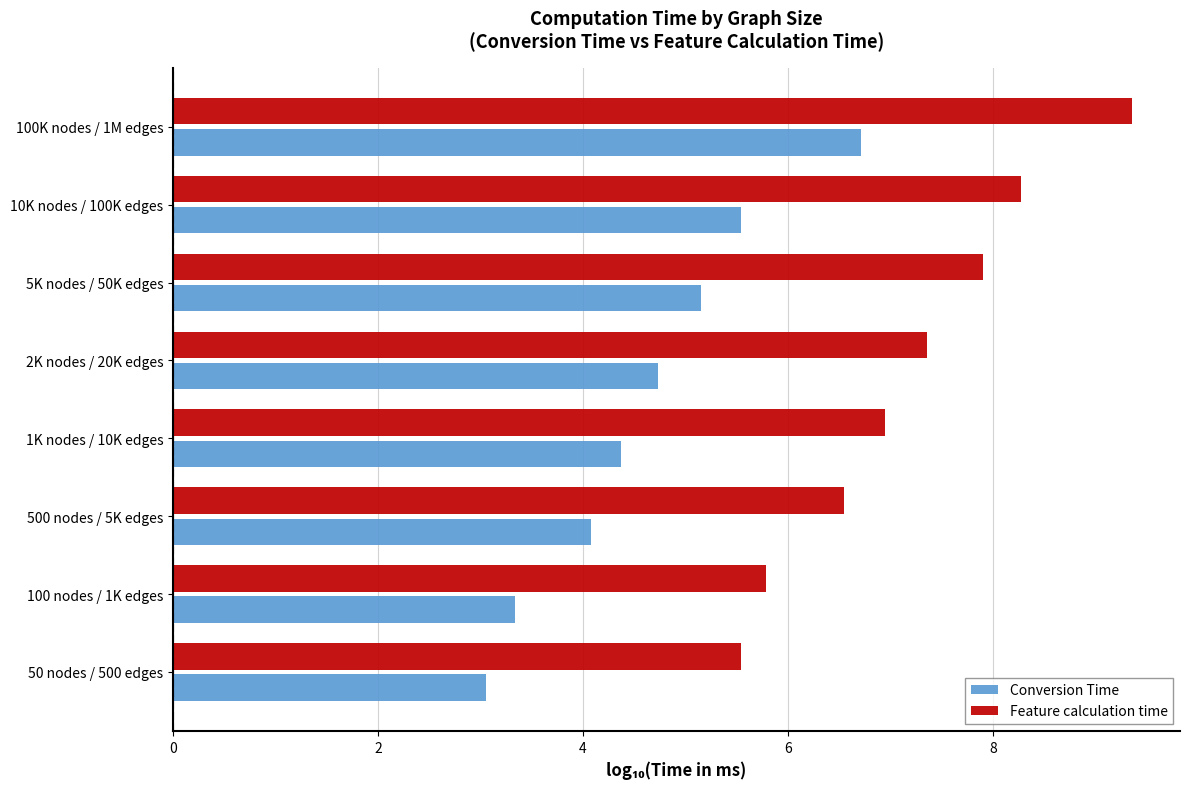

Rank the series by their maximum value, from lowest to highest.

Conversion Time, Feature calculation time